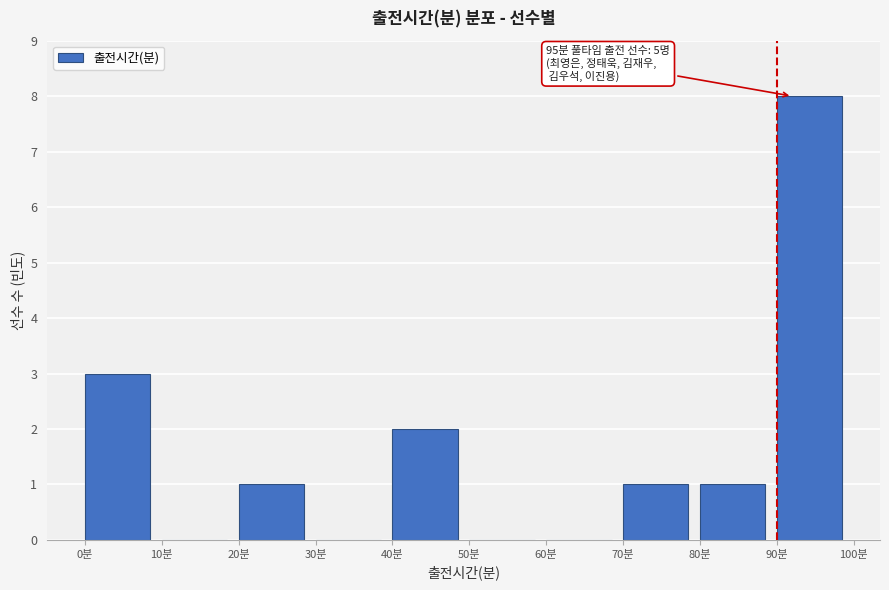

Which range on the x-axis has the tallest bar?

90 to 100